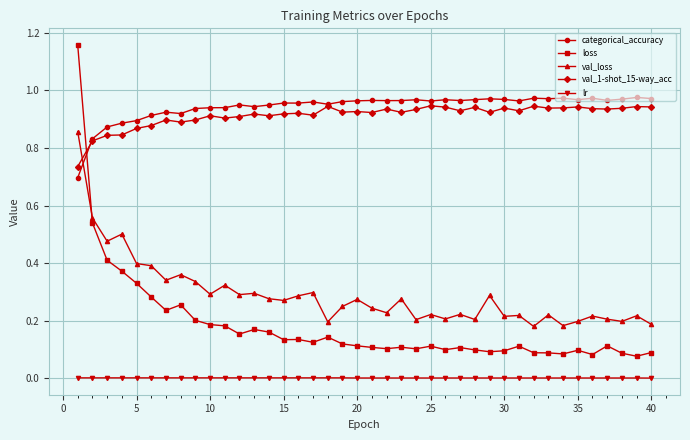

How many times do val_1-shot_15-way_acc and loss cross each other?

1